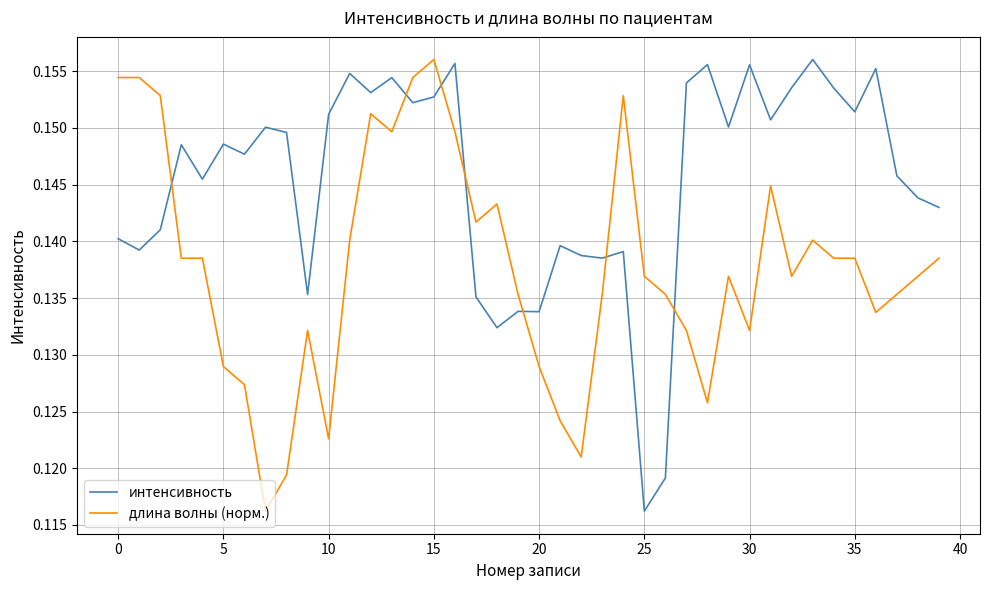

After their last crossing, which series has the higher values: длина волны (норм.) or интенсивность?

интенсивность